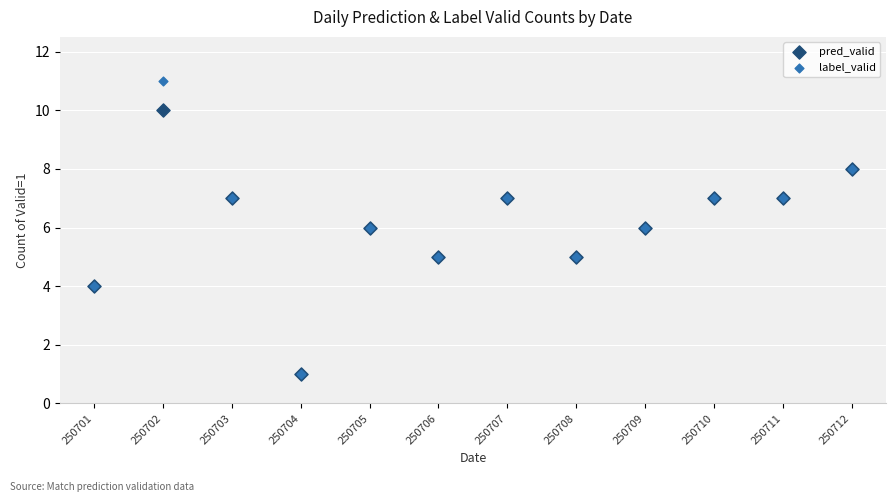

Which series has the widest spread of Y values?

label_valid